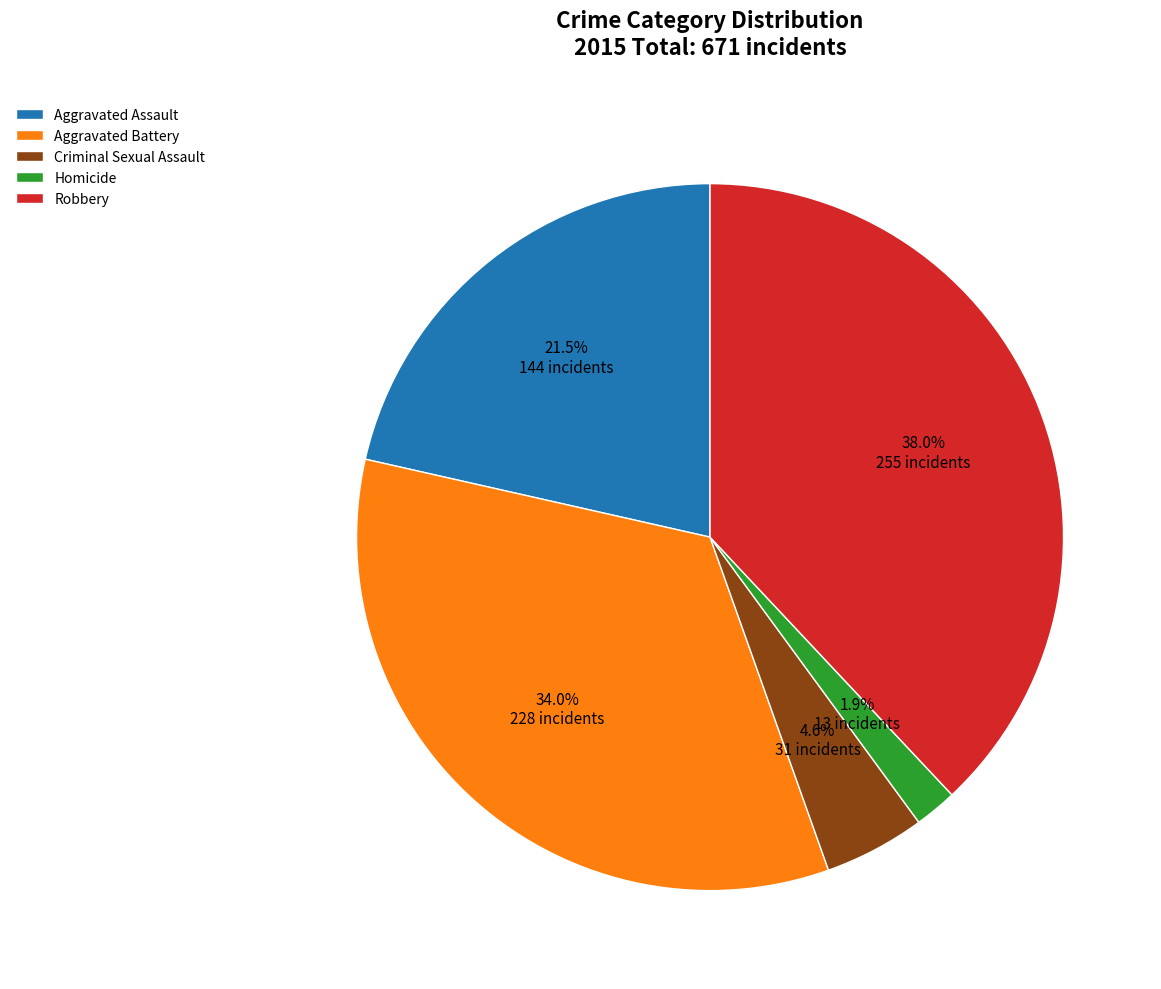

Which category has the smallest portion of the pie?

Homicide